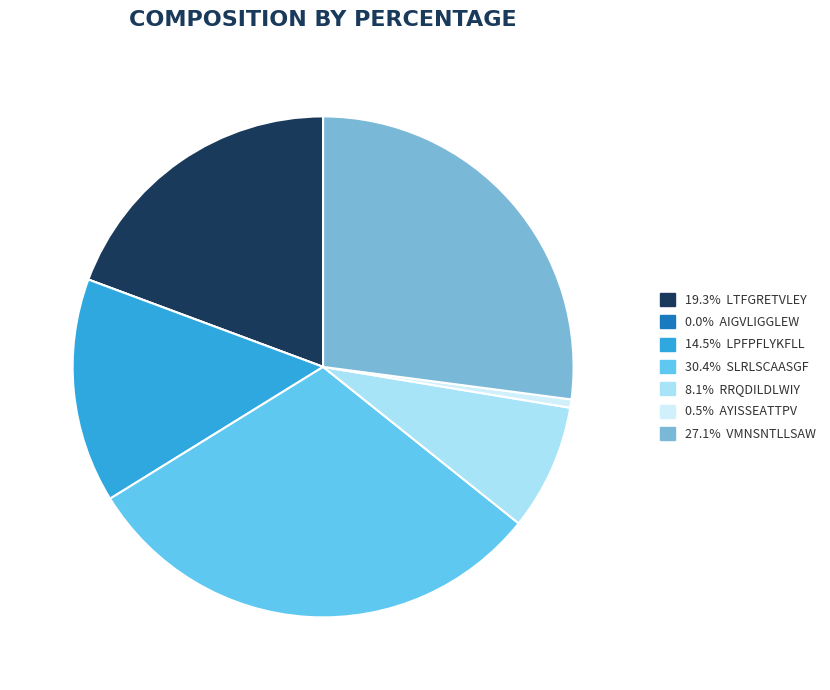

Is there any slice that represents more than half of the pie?

No